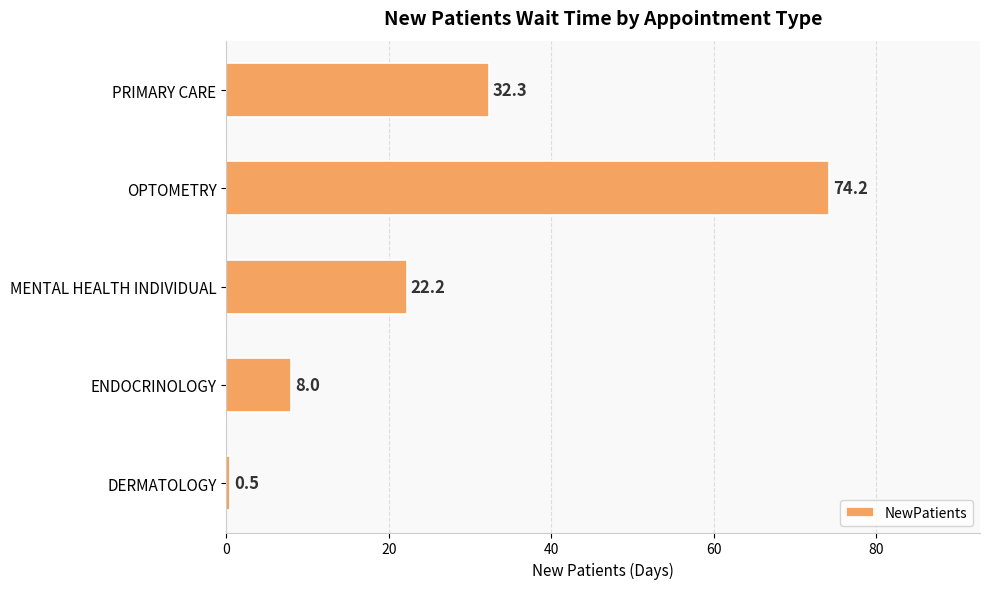

How many bars are there in total?

5